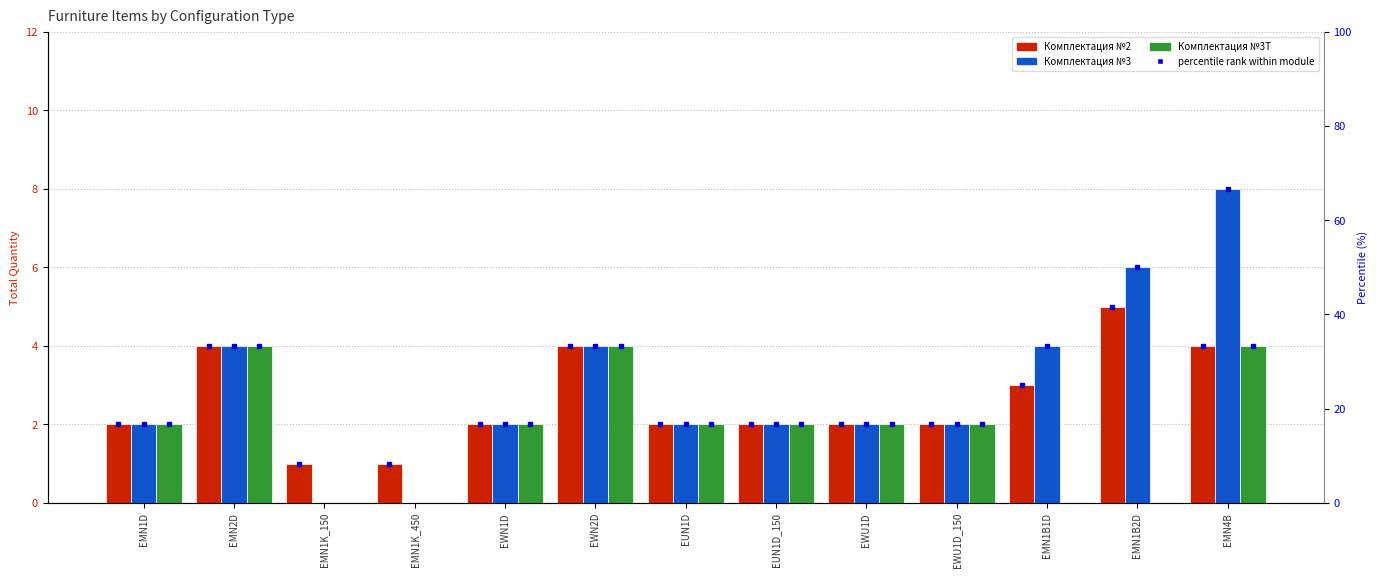

How many data points in Комплектация №2 are less than 2?

2